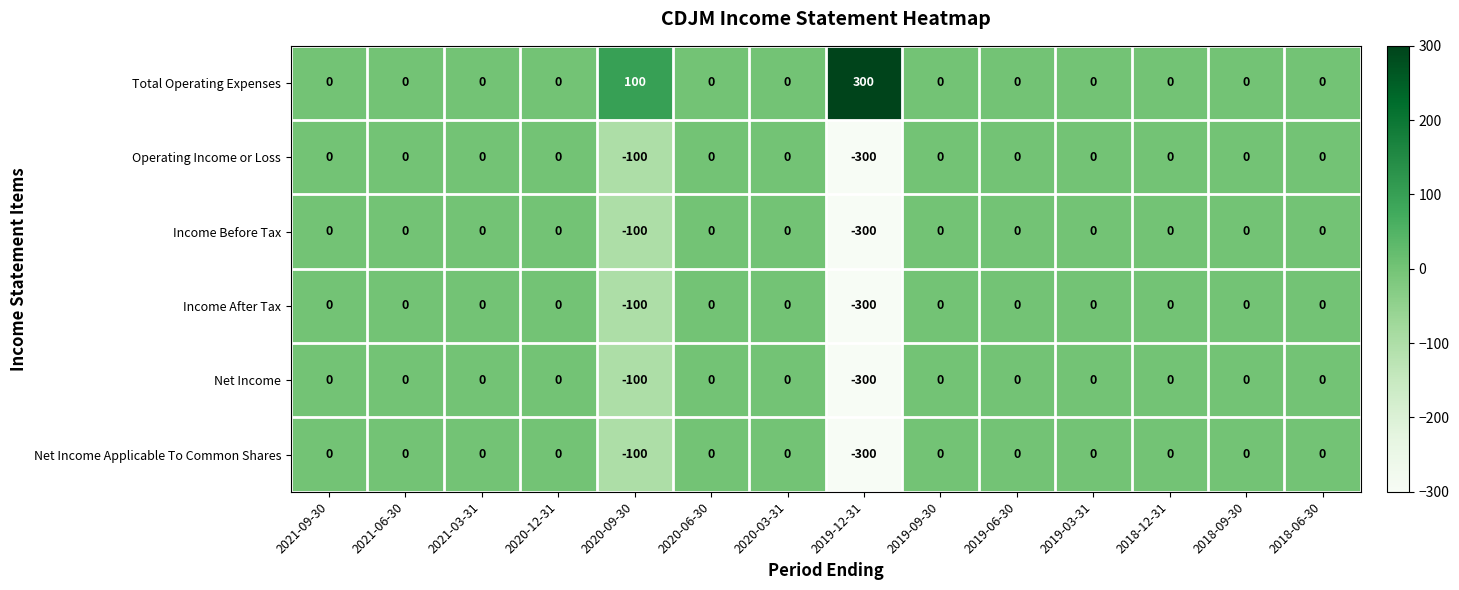

At which category does the chart reach its peak across all series?

2019-12-31